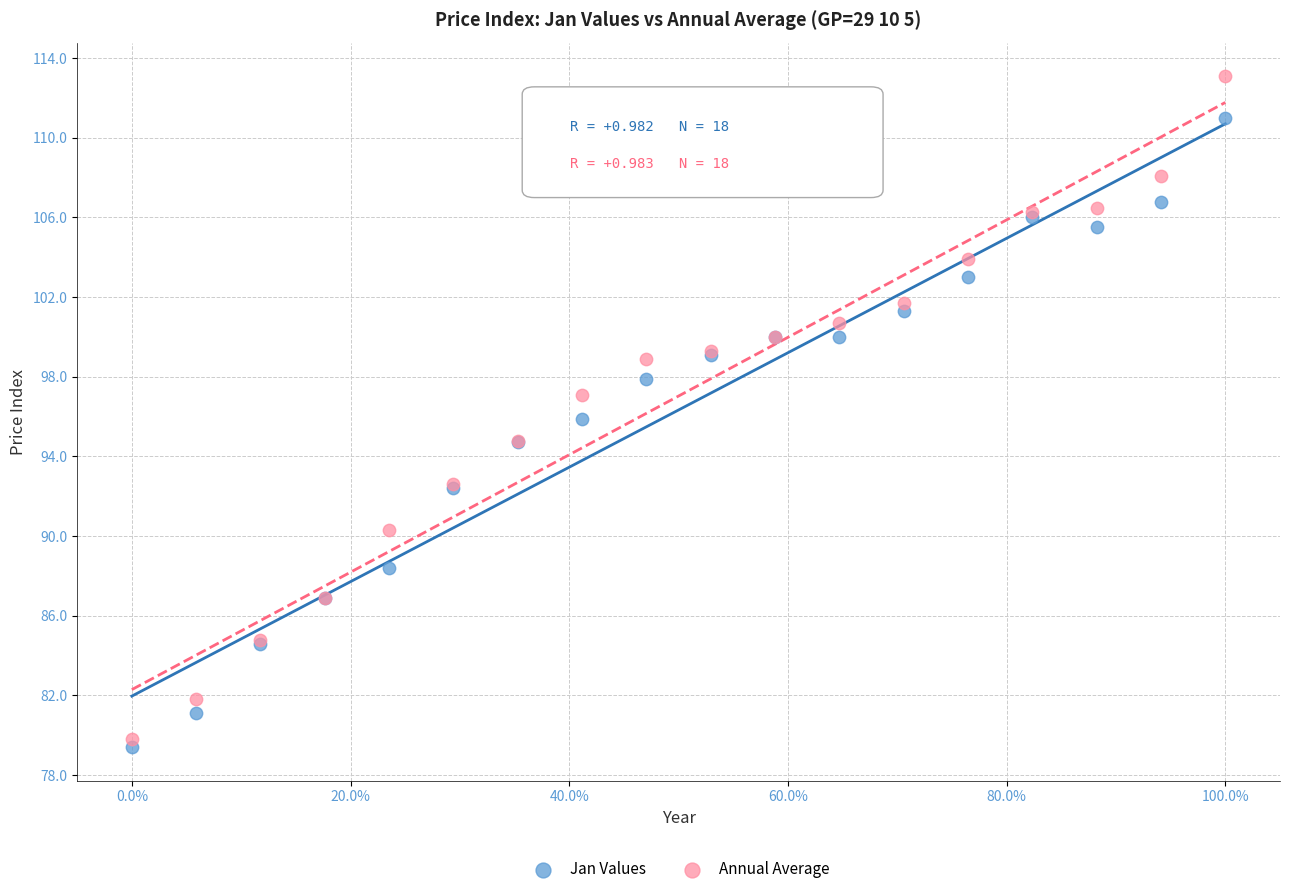

Which series reaches the minimum Y coordinate?

Jan Values